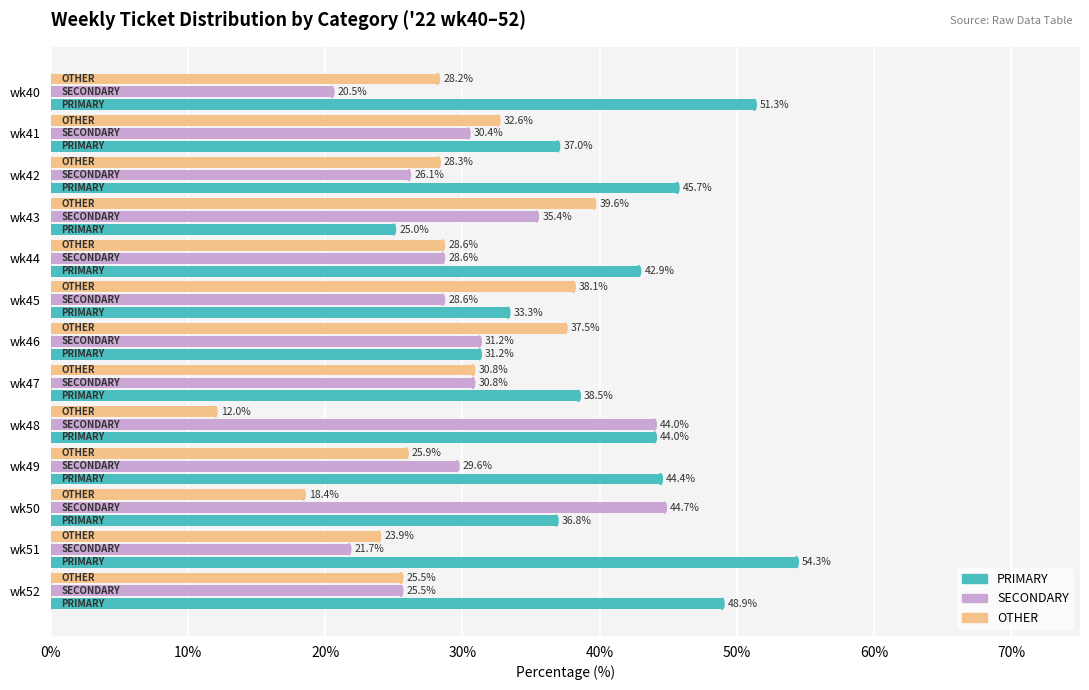

Which series has the largest range (max minus min)?

PRIMARY